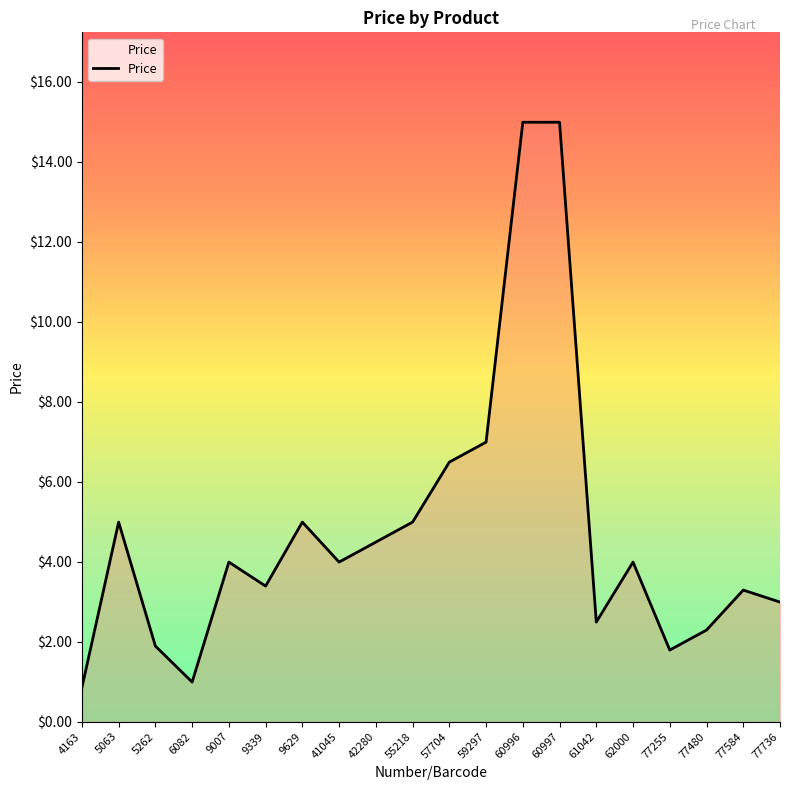

What is the greatest value displayed?

15.0